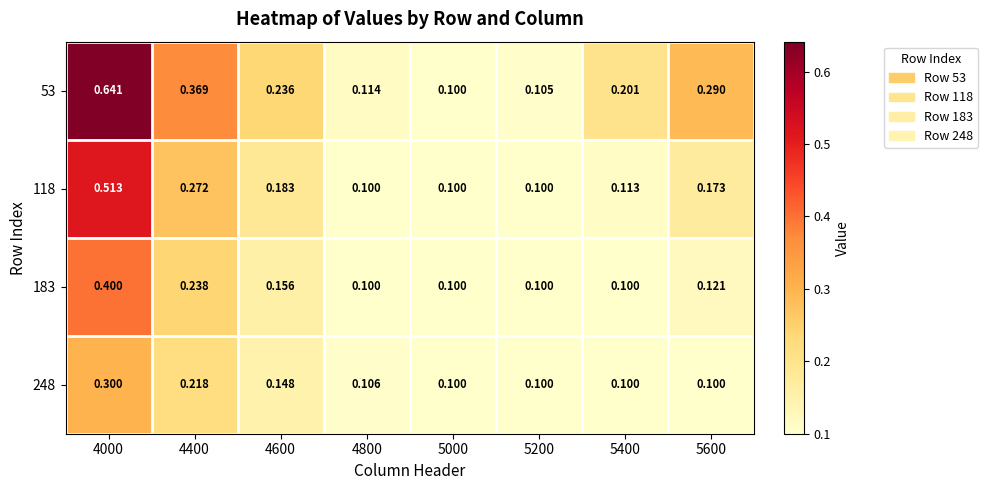

Is the value of 183 at 4800 greater than the value of 53 at 5200?

No